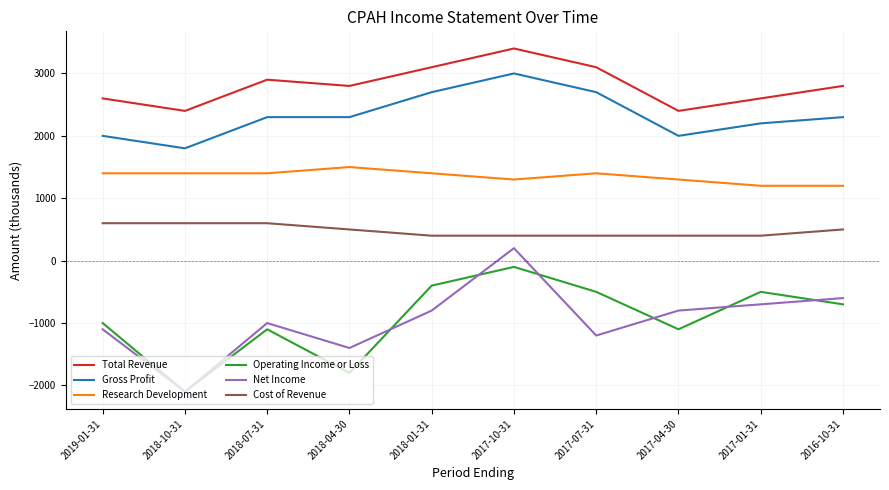

Is it true that Gross Profit equals 902 at 2016-10-31?

False